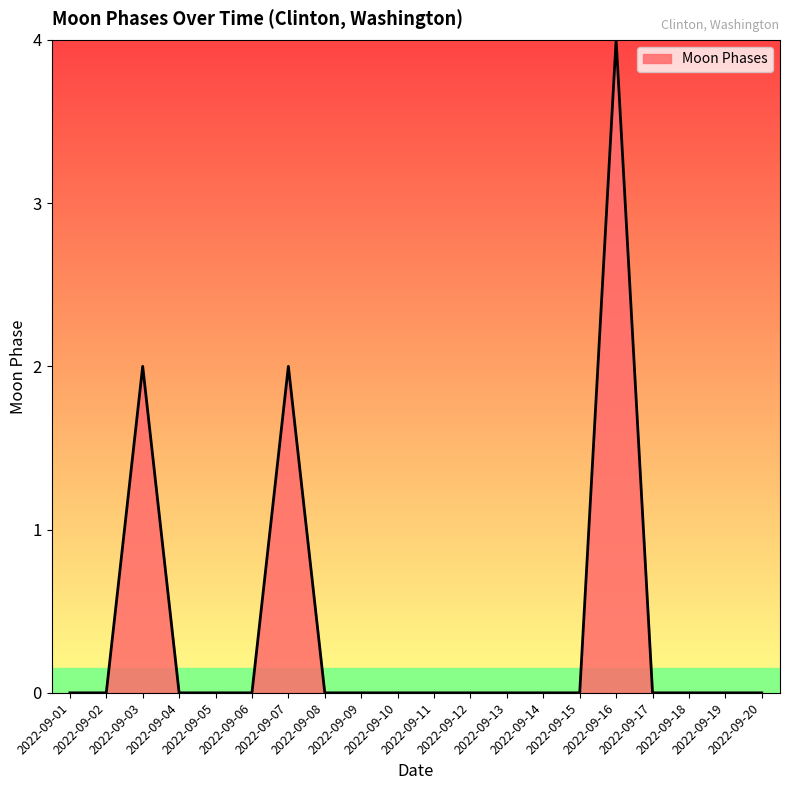

What is the sum of all values?

8